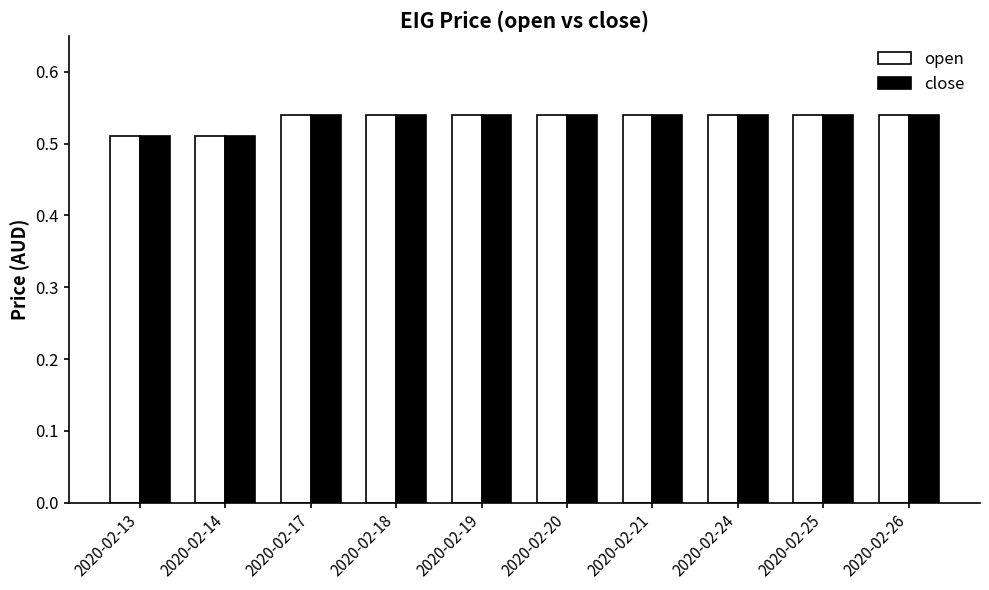

Is it true that close equals 0.8 at 2020-02-14?

False